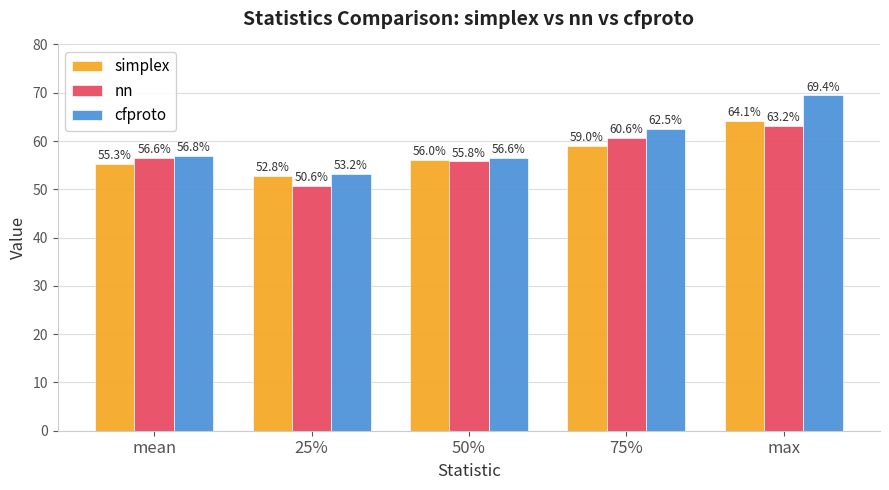

What is the greatest value displayed?

69.4